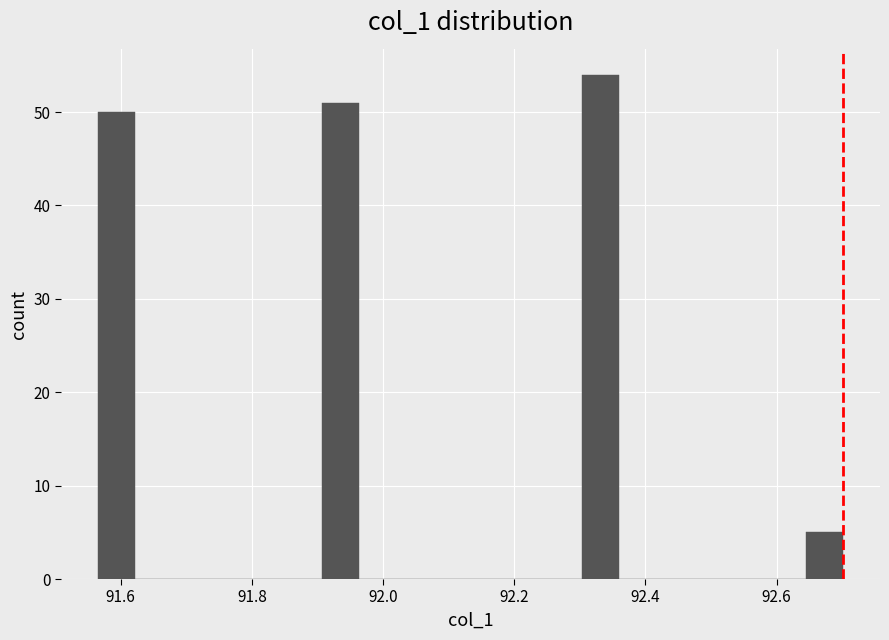

Read against the x-axis, roughly where is the centre of the tallest bar?

92.34